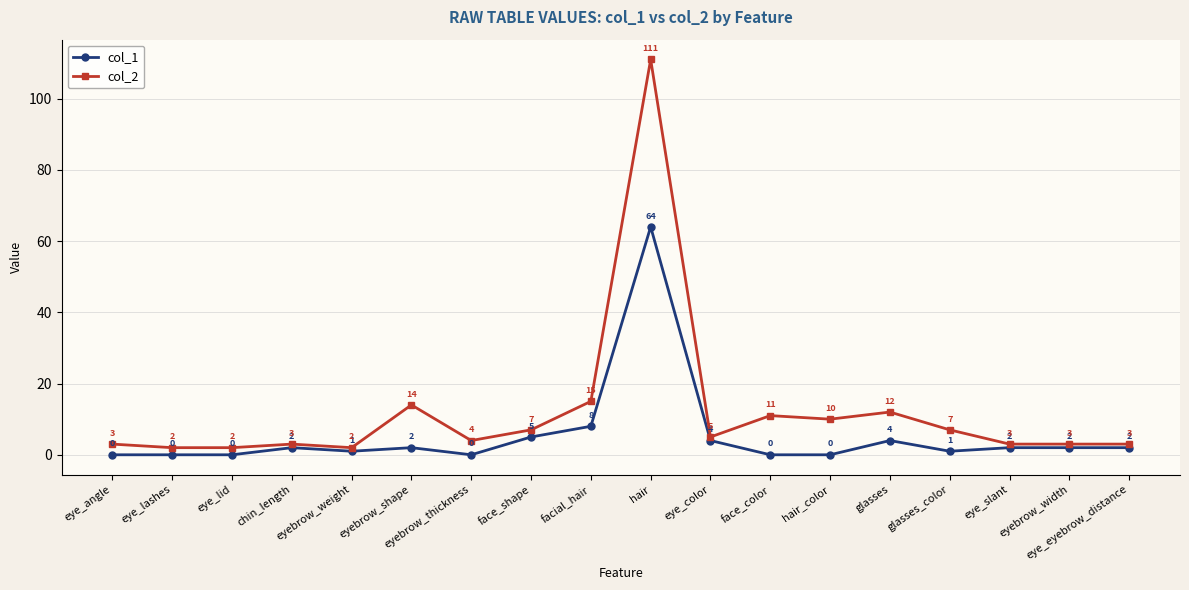

Count the number of data series in this chart.

2